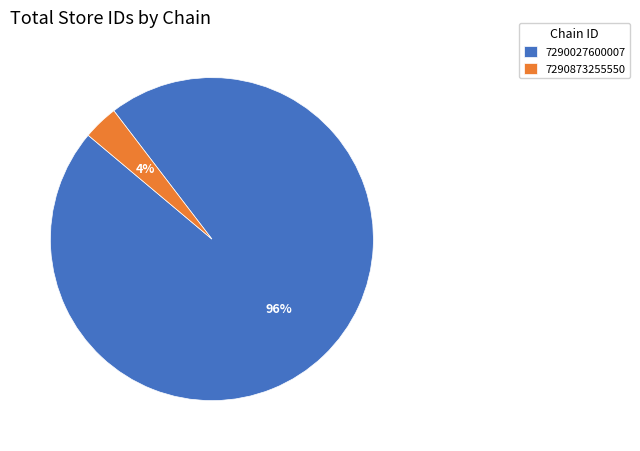

Which has a higher value, 7290027600007 or 7290873255550?

7290027600007